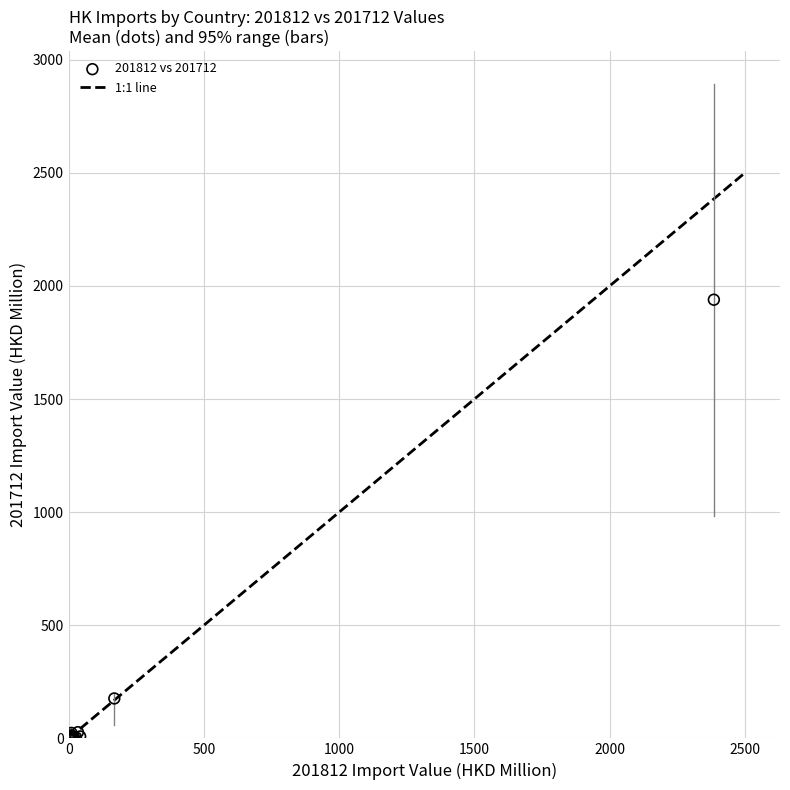

What Y value in the scatter plot is closest to 969?

176.5